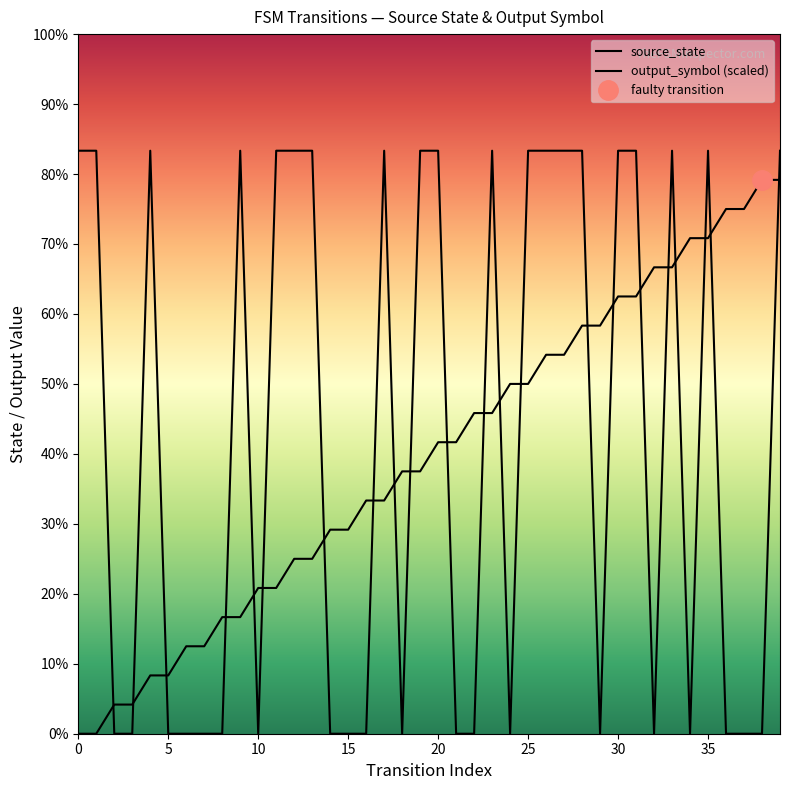

Is it true that source_state equals 3 at 14?

False